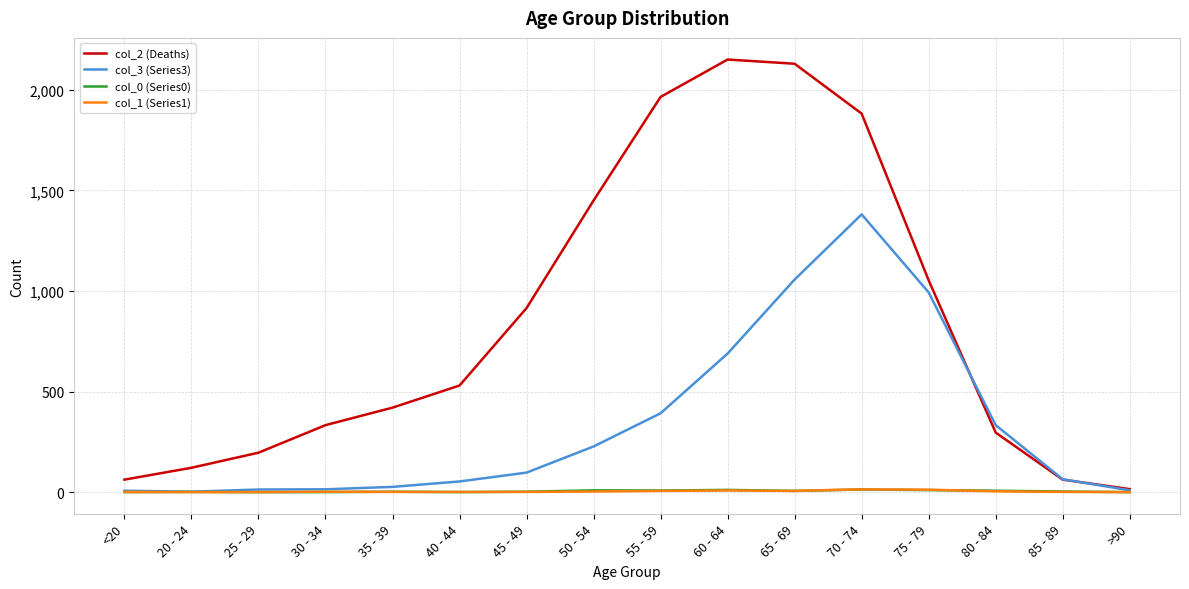

What is the maximum value shown in the chart?

2151